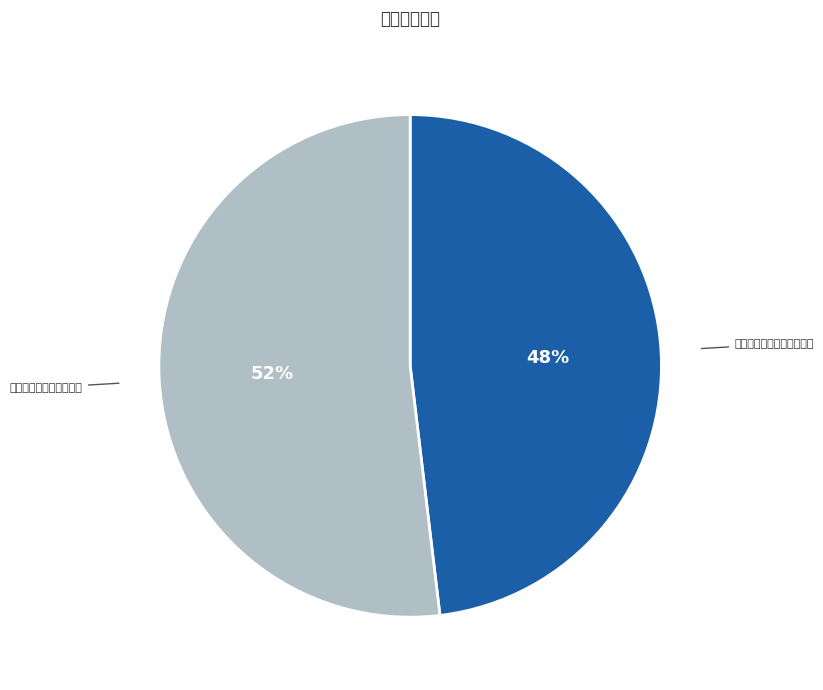

What percentage do 奉和王相公秋日戏赠元校书 and 奉和王相公早春登徐州城 together represent?

100.0%